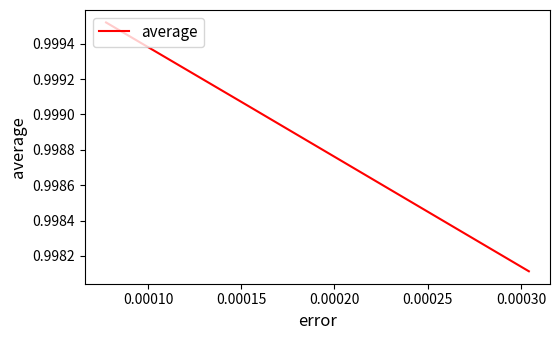

What is the sum of all values?

3.0